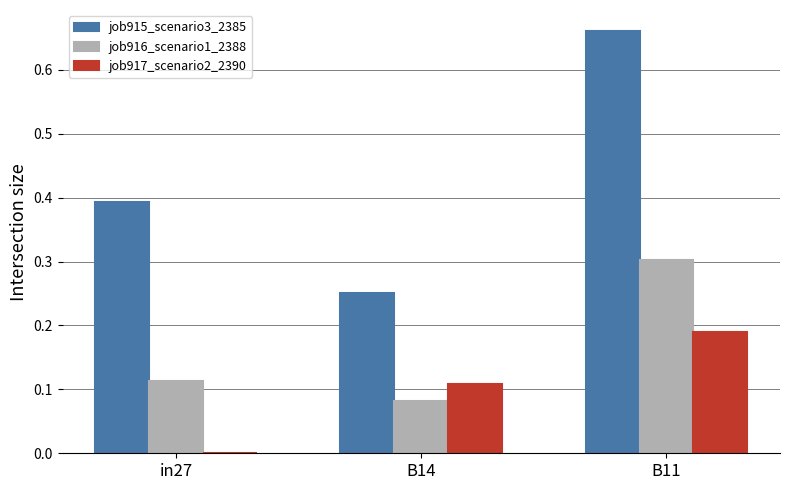

At which label does job917_scenario2_2390 reach its peak?

B11